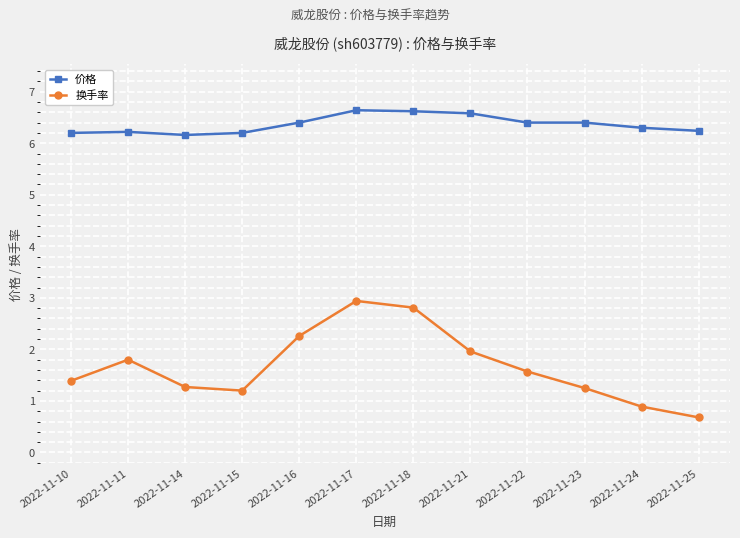

True or false: 换手率 has a value of 1.4 at 2022-11-10.

True